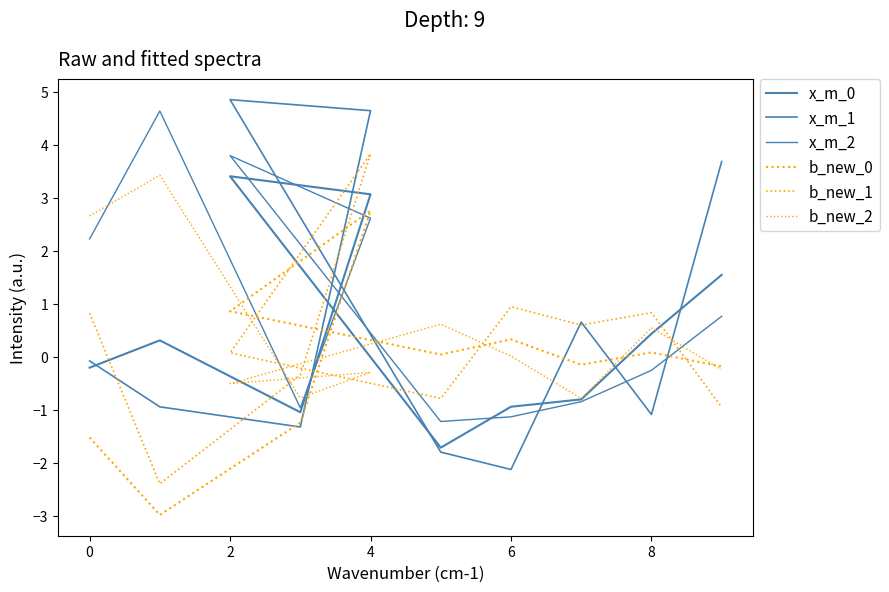

Rank the series by their maximum value, from lowest to highest.

b_new_0, x_m_0, b_new_2, b_new_1, x_m_2, x_m_1